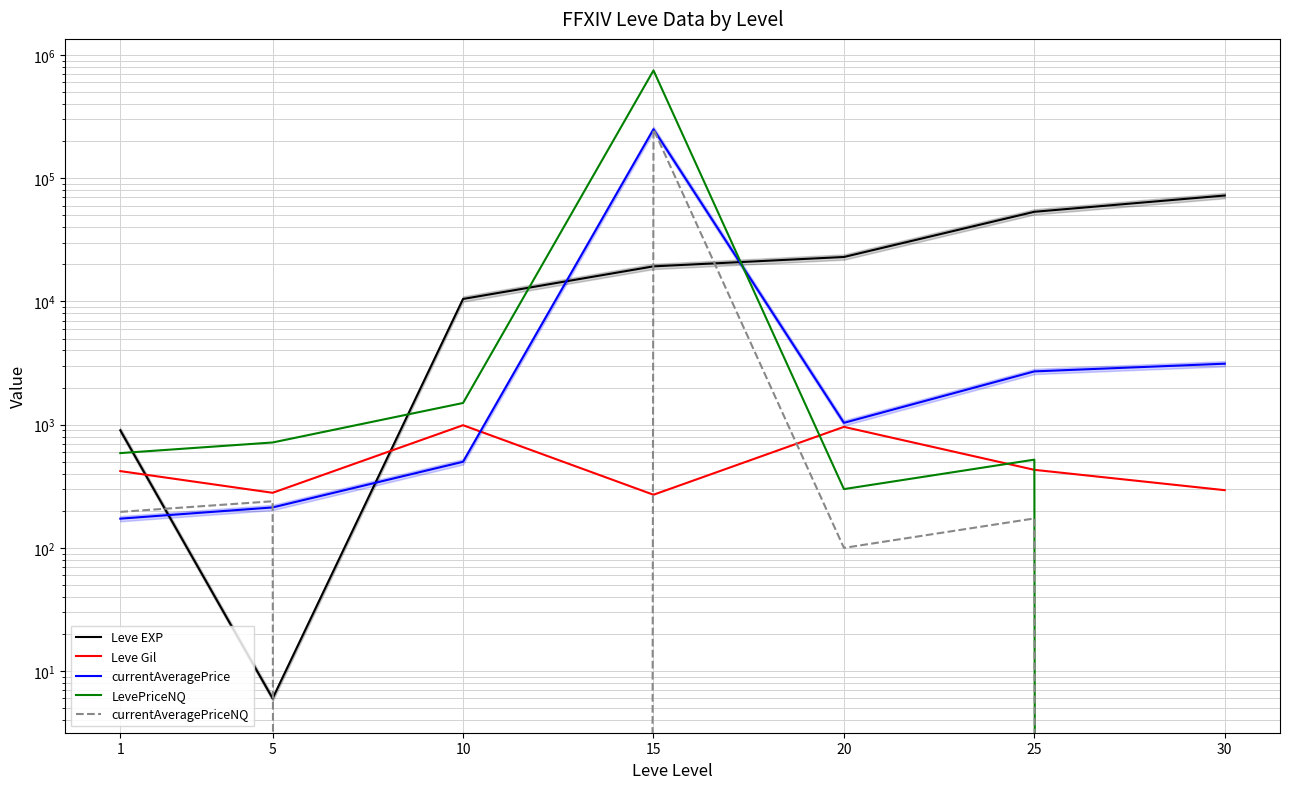

How many lines are shown in the chart?

5